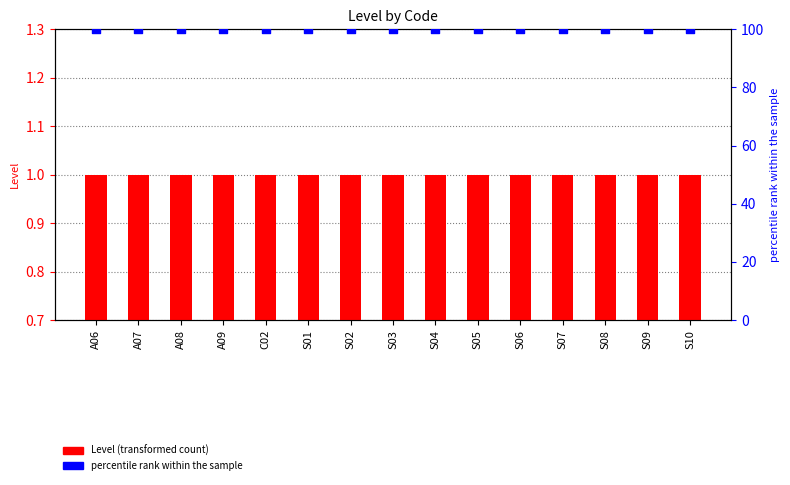

Which series contains the lowest Y value?

Level